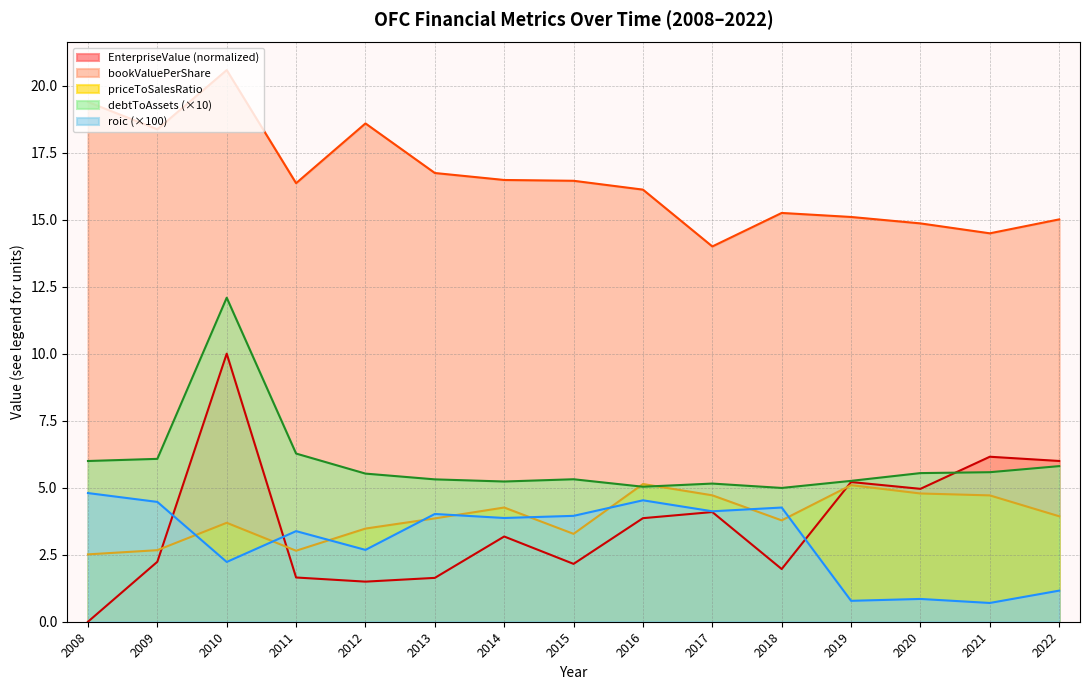

True or false: EnterpriseValue and bookValuePerShare cross at least once.

False